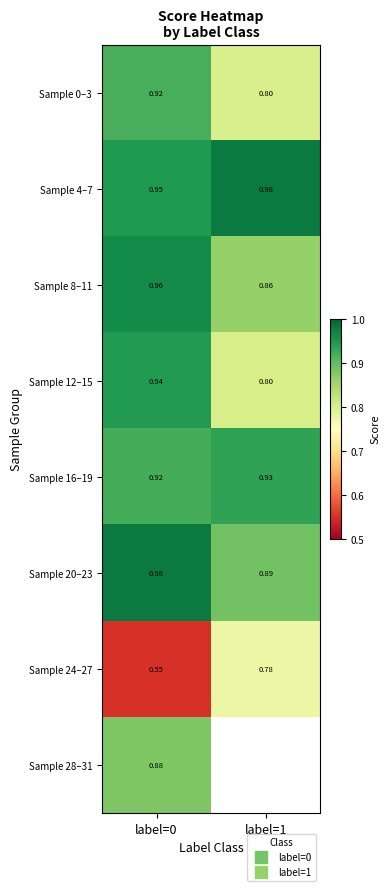

The value of Sample 8–11 at label=1 is 1.2. True or false?

False